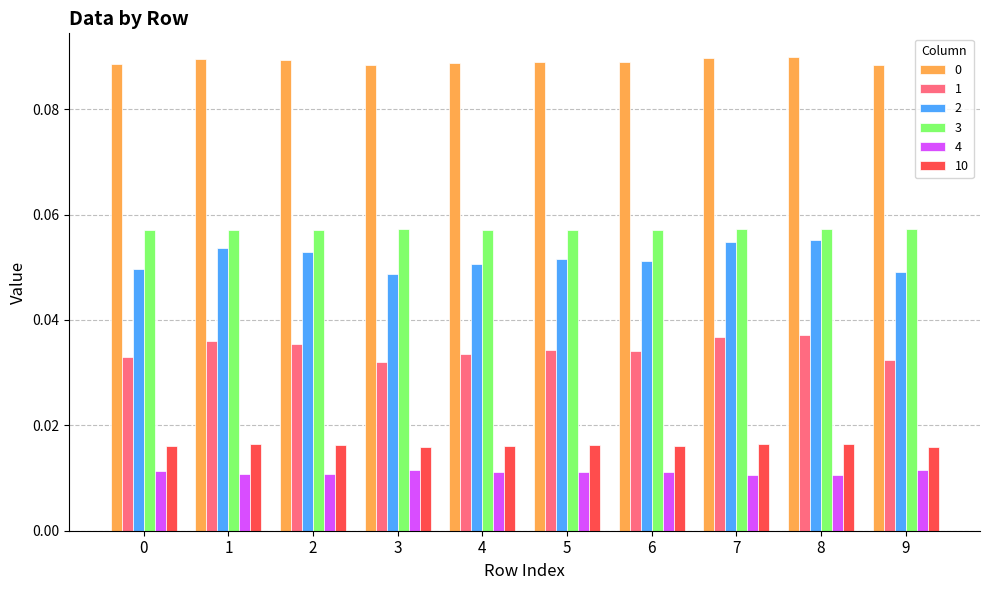

How many series are shown in this chart?

6